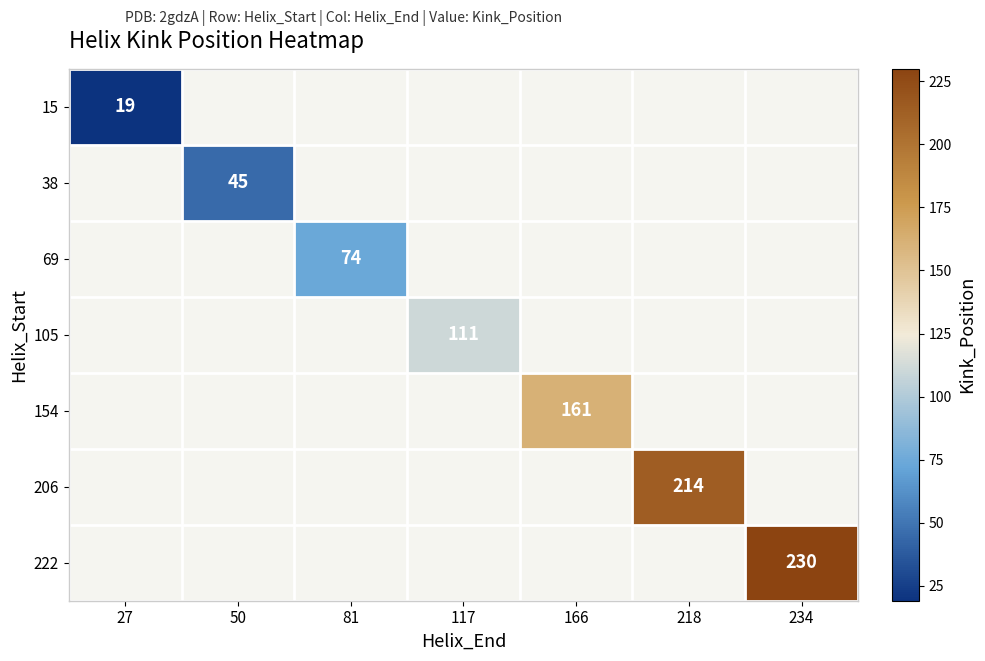

How many values in 105 are above zero?

1